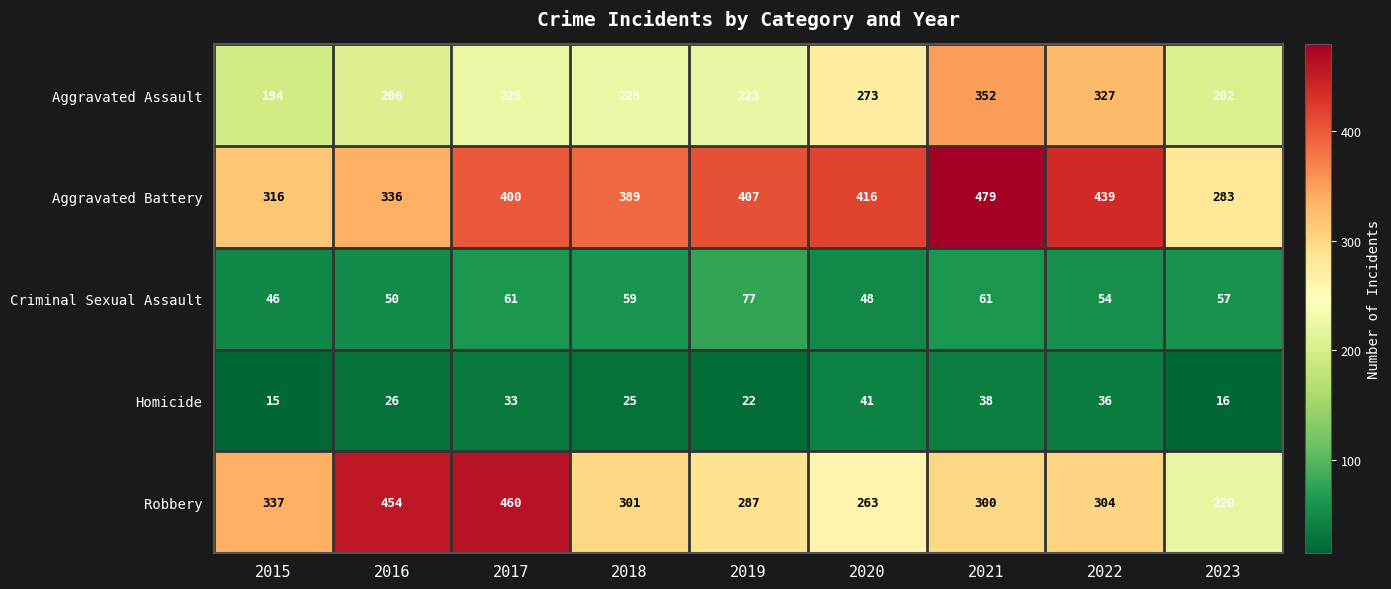

Which series has the widest spread of values?

Robbery